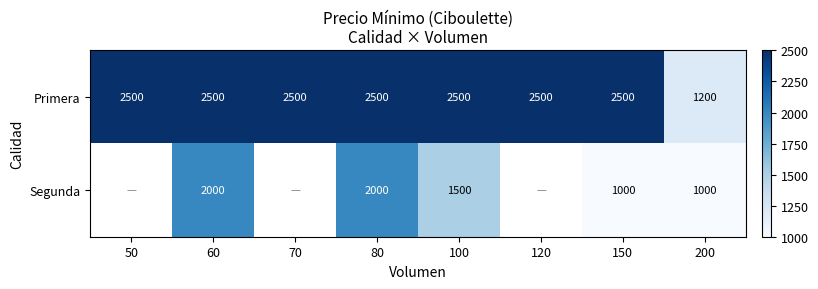

The value of Segunda at 100 is 618.0. True or false?

False